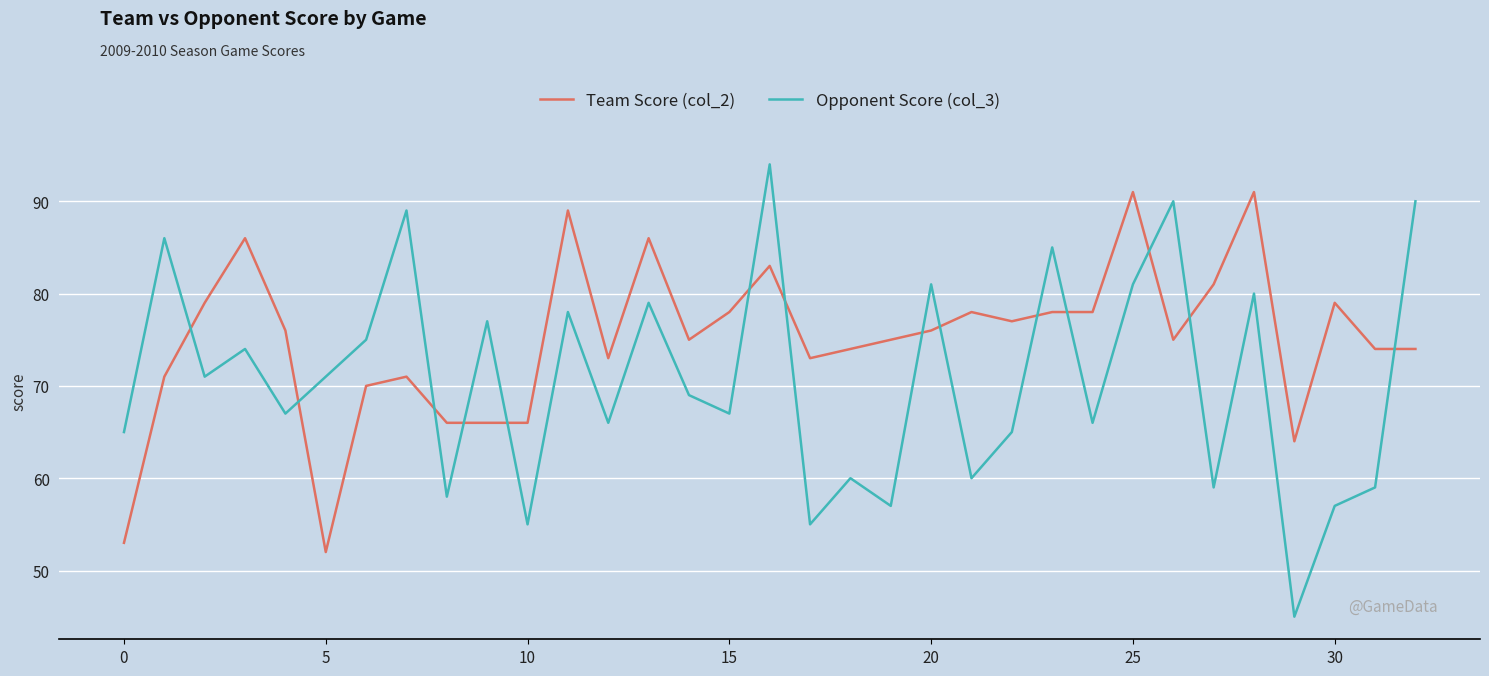

Which series has the largest total across all categories?

Team Score (col_2)